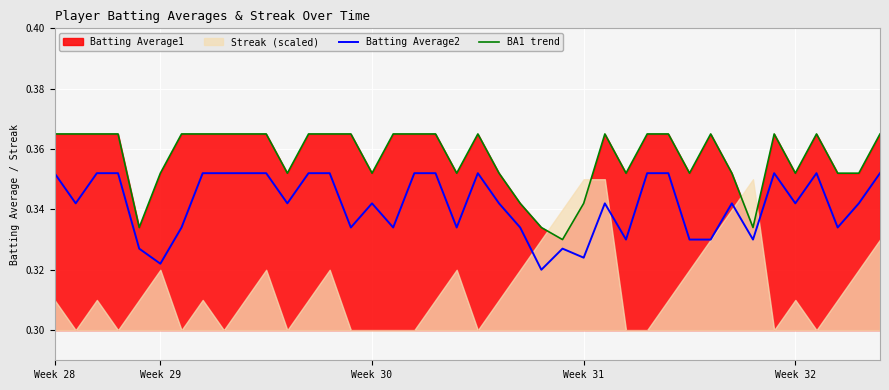

What position from the left is 20?

21